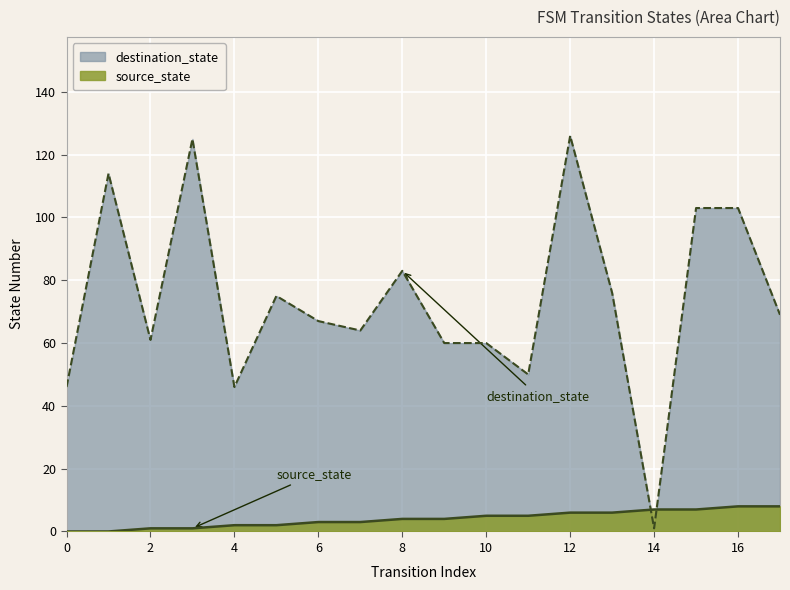

Between which two adjacent categories do source_state and destination_state first intersect?

13 and 14